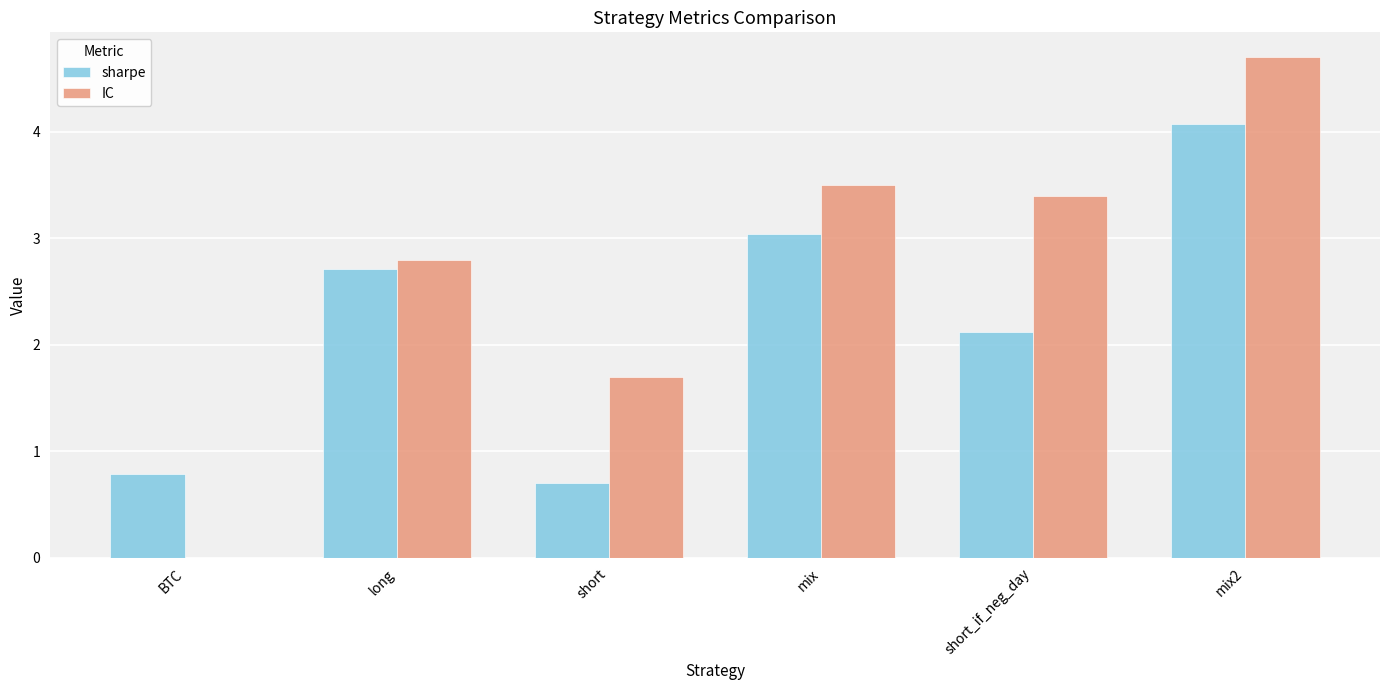

Which series changed the most between short and mix2?

sharpe